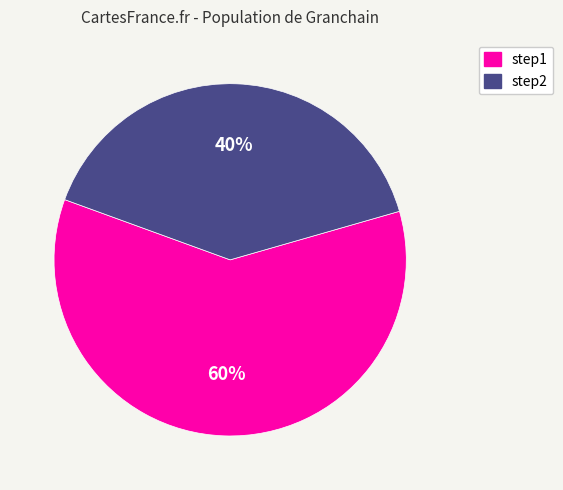

Is the sum of step2 and step1 greater than half?

Yes